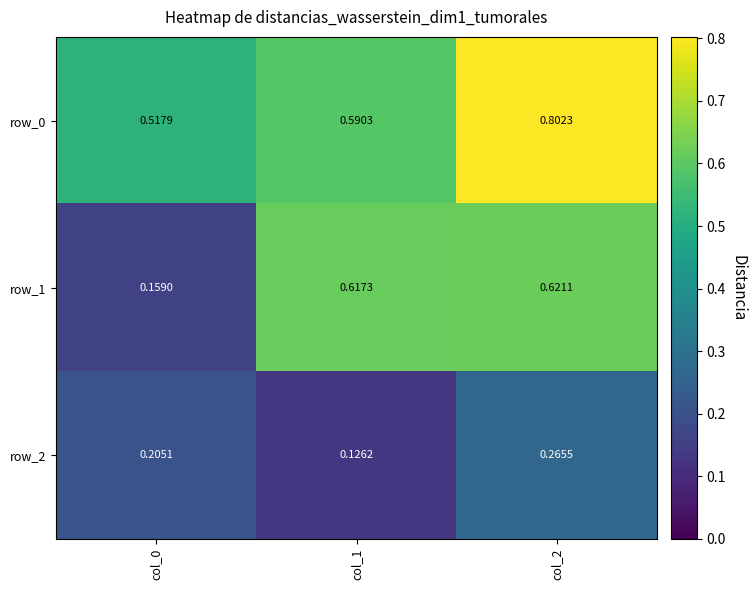

Is the value of row_0 at col_0 greater than the value of row_1 at col_0?

Yes